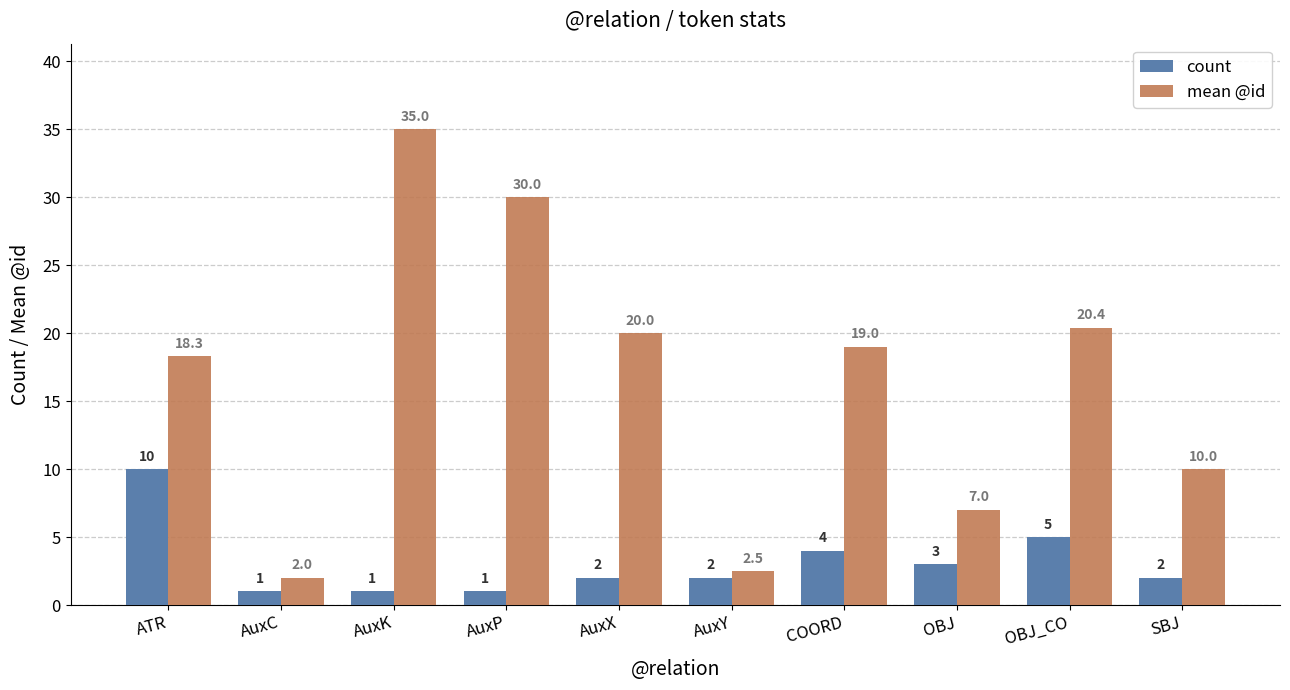

Which series has the largest total across all categories?

mean @id